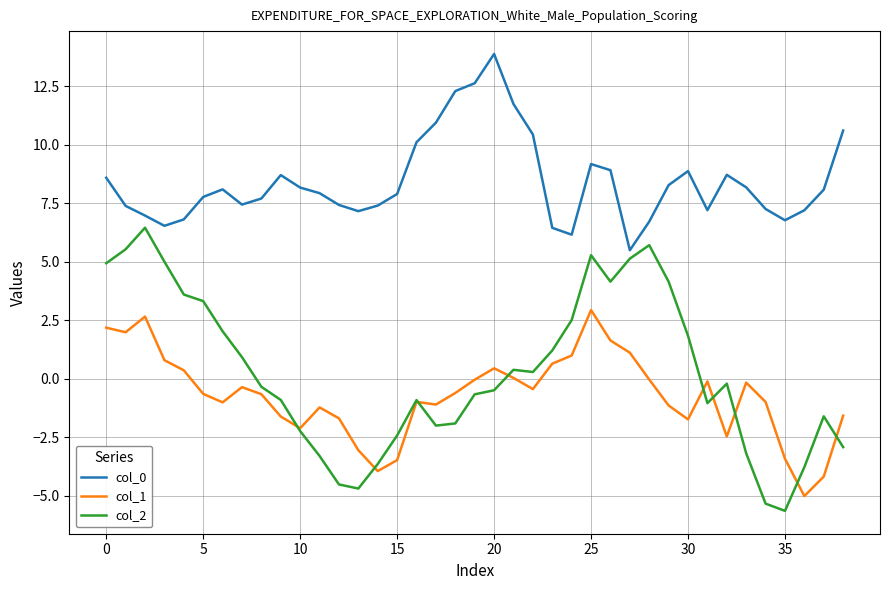

True or false: col_0 and col_1 cross at least once.

False